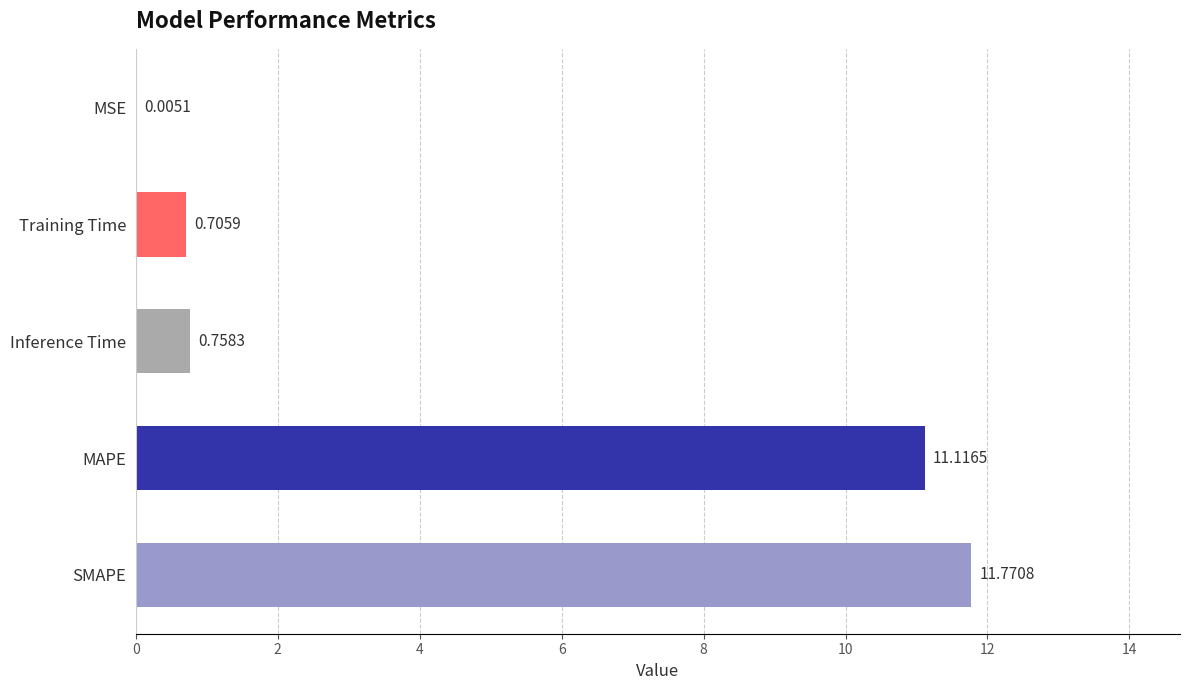

Which category has the highest value across all series?

SMAPE